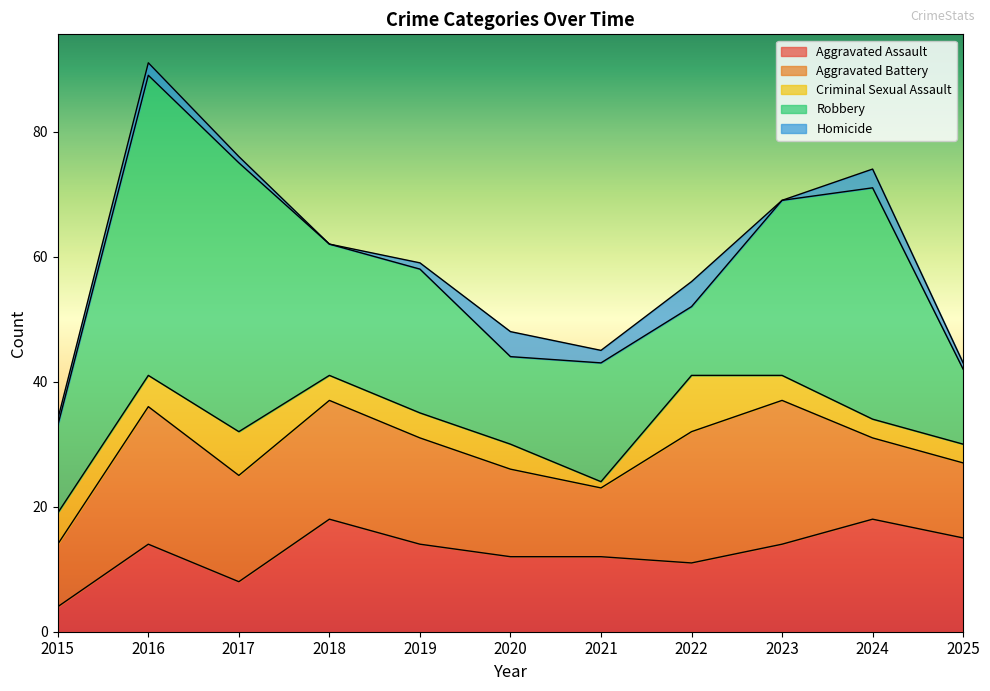

Reading left to right, what are all the values shown in this chart?

Aggravated Assault: 4	14	8	18	14	12	12	11	14	18	15
Aggravated Battery: 10	22	17	19	17	14	11	21	23	13	12
Criminal Sexual Assault: 5	5	7	4	4	4	1	9	4	3	3
Robbery: 14	48	43	21	23	14	19	11	28	37	12
Homicide: 1	2	1	0	1	4	2	4	0	3	1